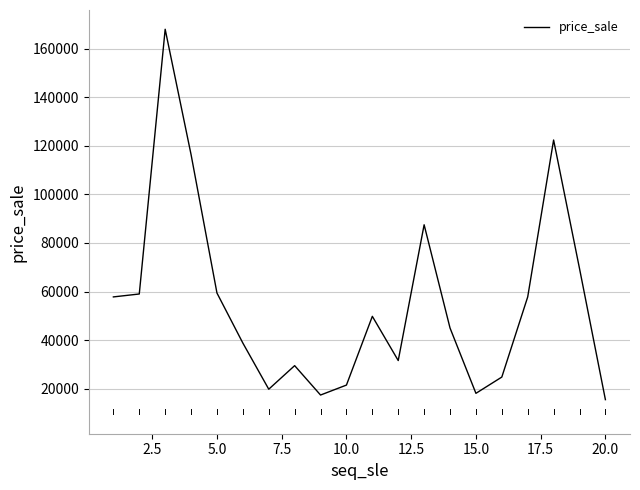

What is the maximum value shown in the chart?

168000